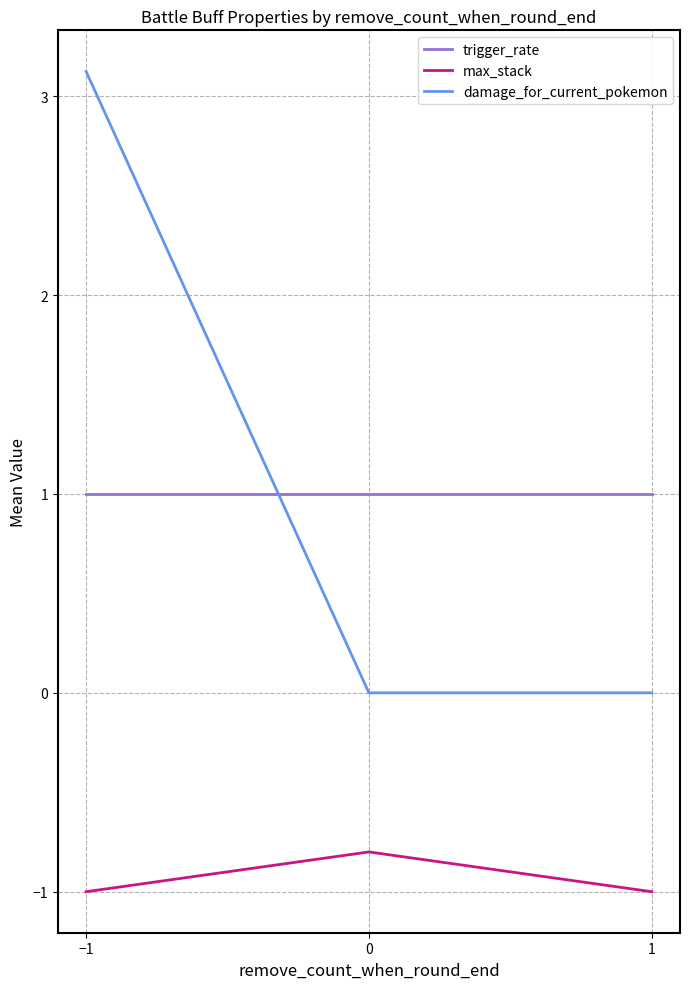

Reading left to right, extract all data points from this chart.

trigger_rate: −1=1.0	0=1.0	1=1.0
max_stack: −1=-1.0	0=-0.8	1=-1.0
damage_for_current_pokemon: −1=3.1	0=0.0	1=0.0